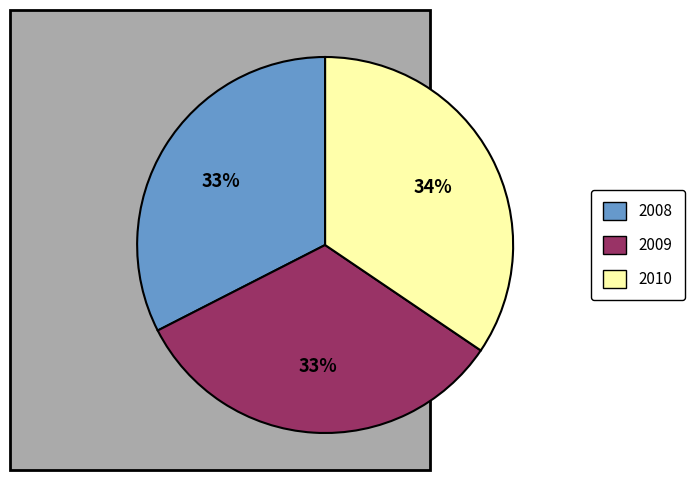

Is there any slice that represents more than half of the pie?

No